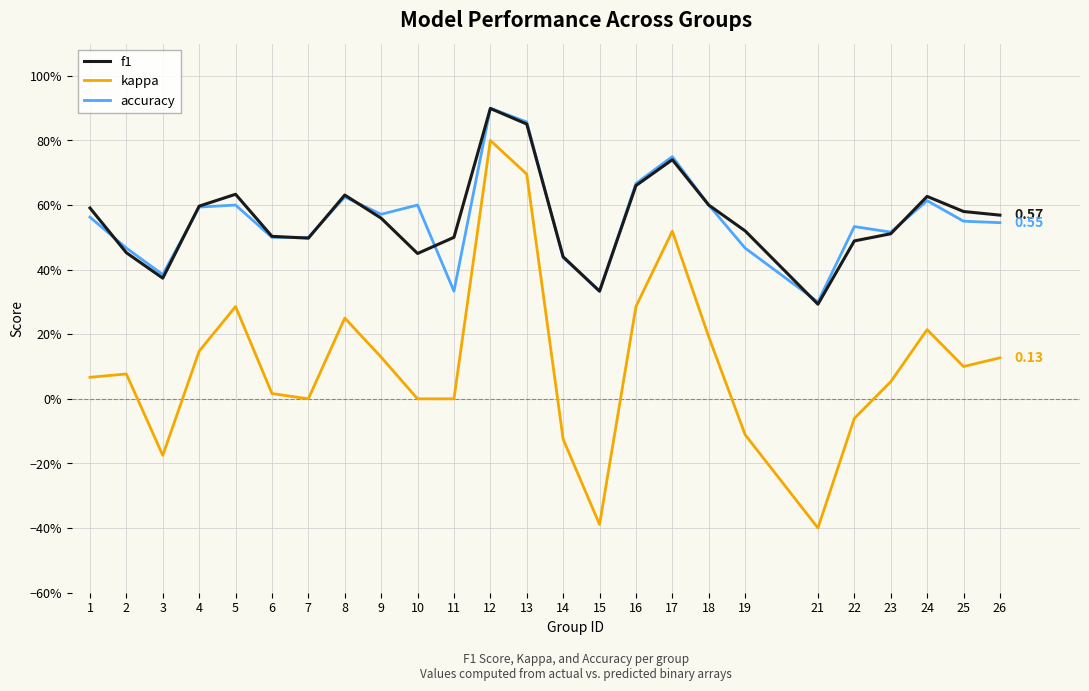

At which category does f1 reach its first local peak?

5